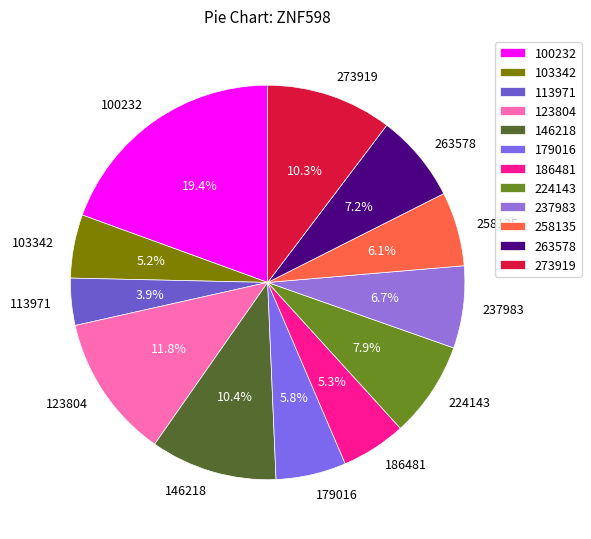

To the nearest percent, what is the combined percentage of 273919 and 186481?

16%